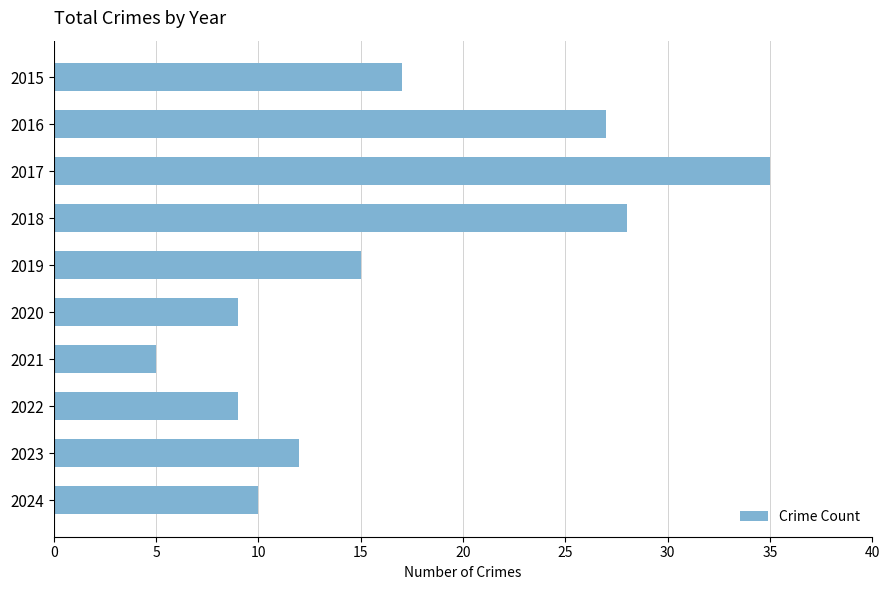

What is the value of the 4th bar from the top?

28